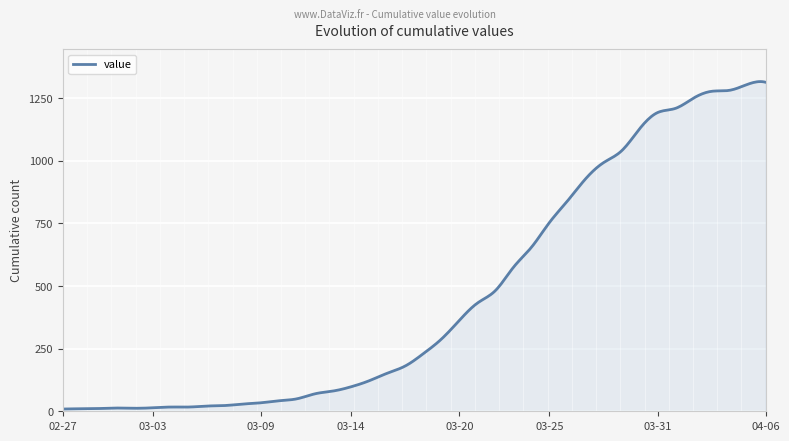

What is the maximum value shown in the chart?

1316.8